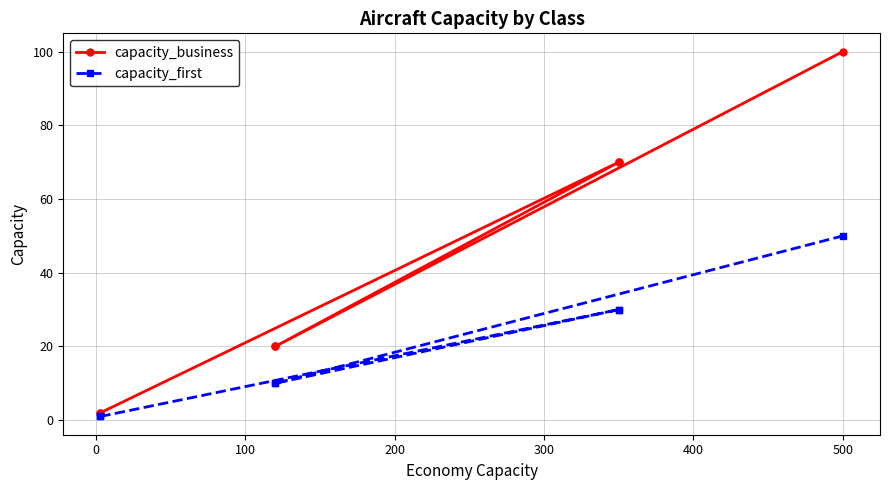

What are all the series names shown in the legend?

capacity_business, capacity_first